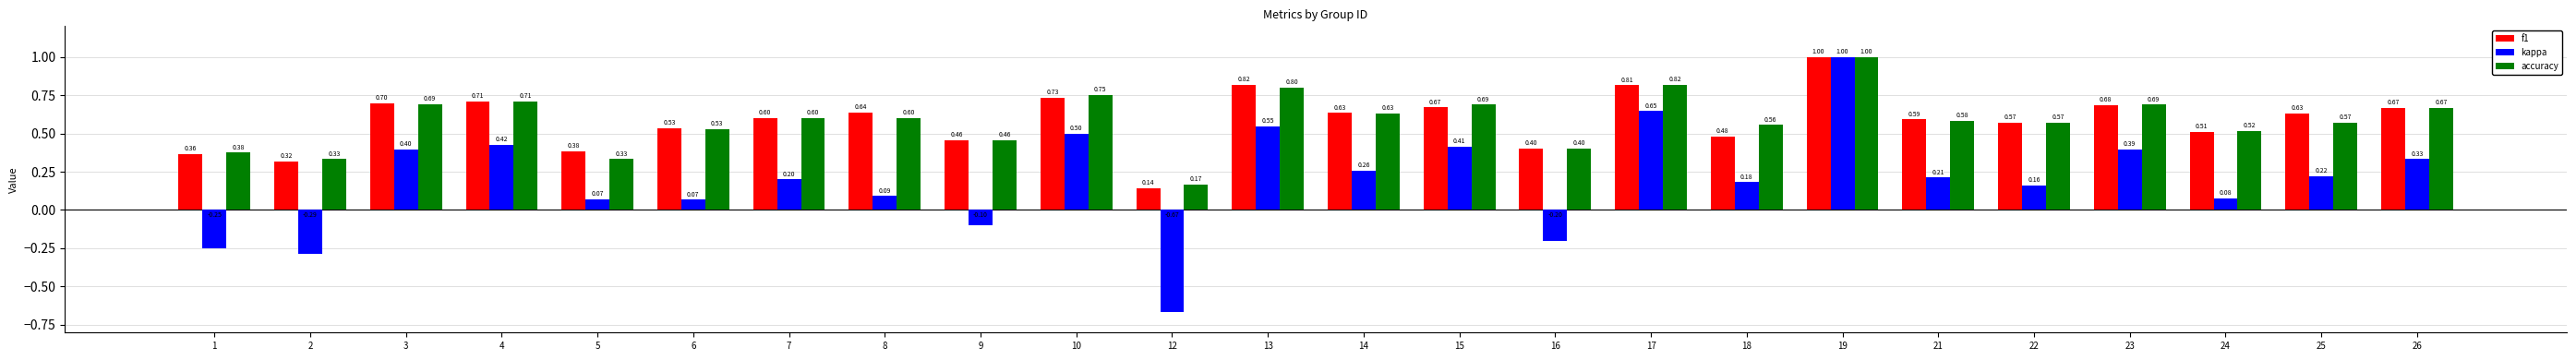

What is the total value across all series at 17?

2.3